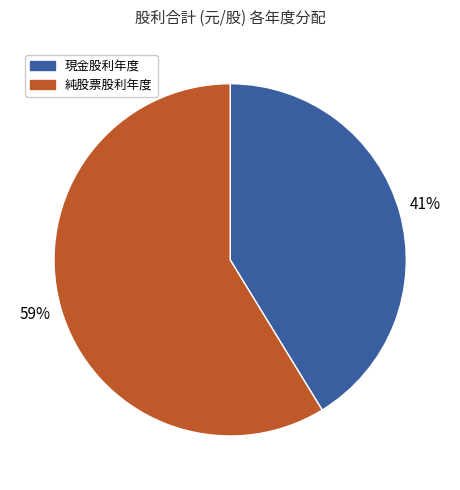

Rank the categories by value from lowest to highest.

現金股利年度, 純股票股利年度